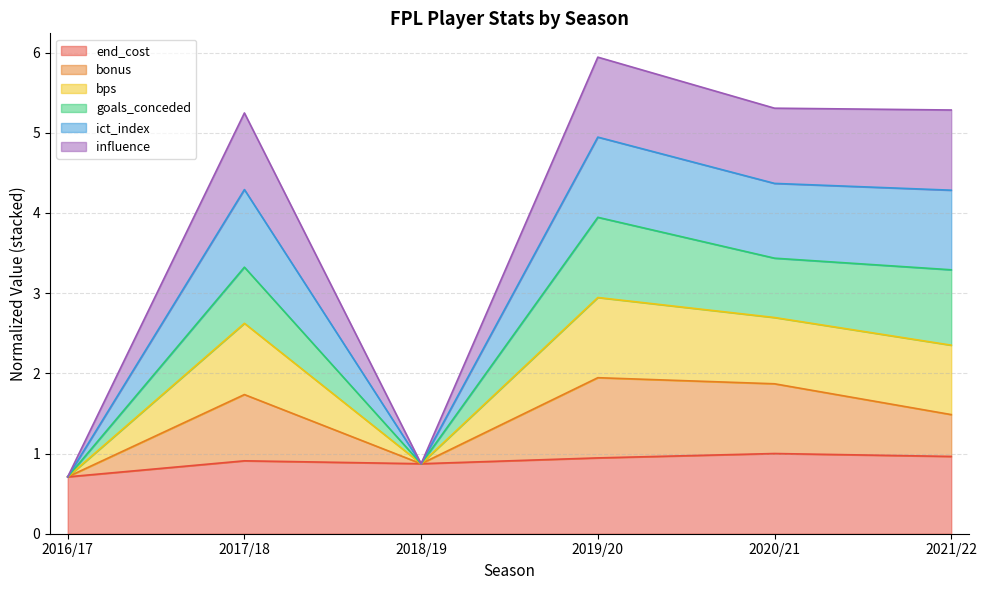

What is the minimum value for end_cost?

0.7